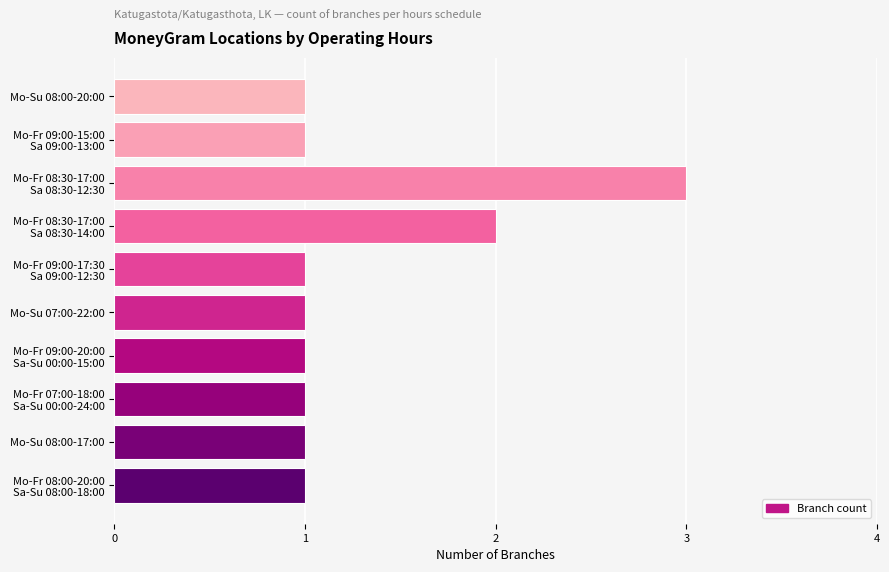

Are the bars grouped side by side (vs. stacked)?

No